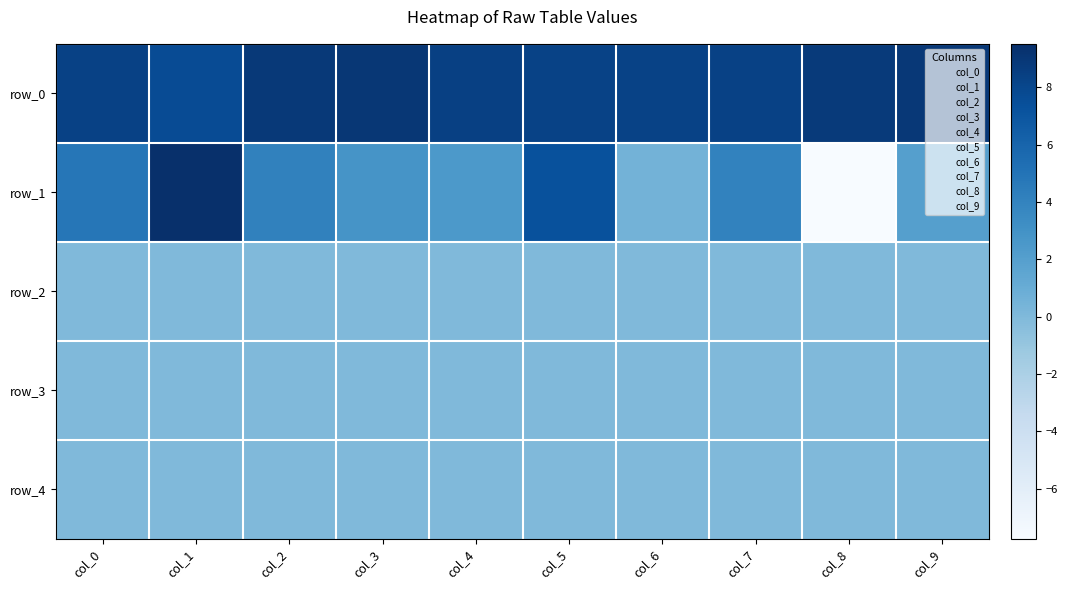

What is the sum of all row_1 values?

29.7